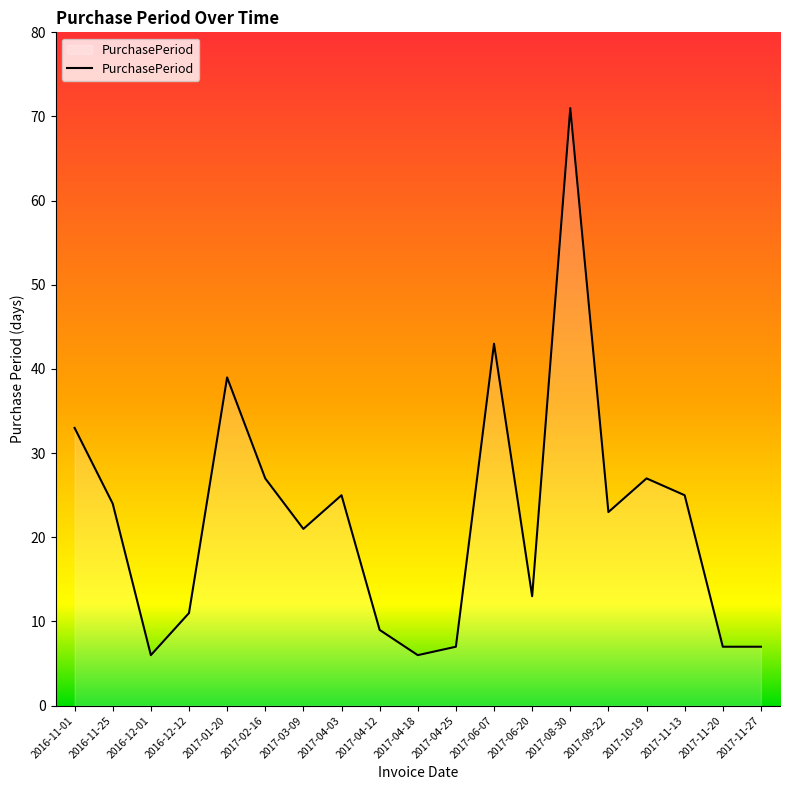

Which has a higher value, 2017-04-03 or 2016-12-01?

2017-04-03